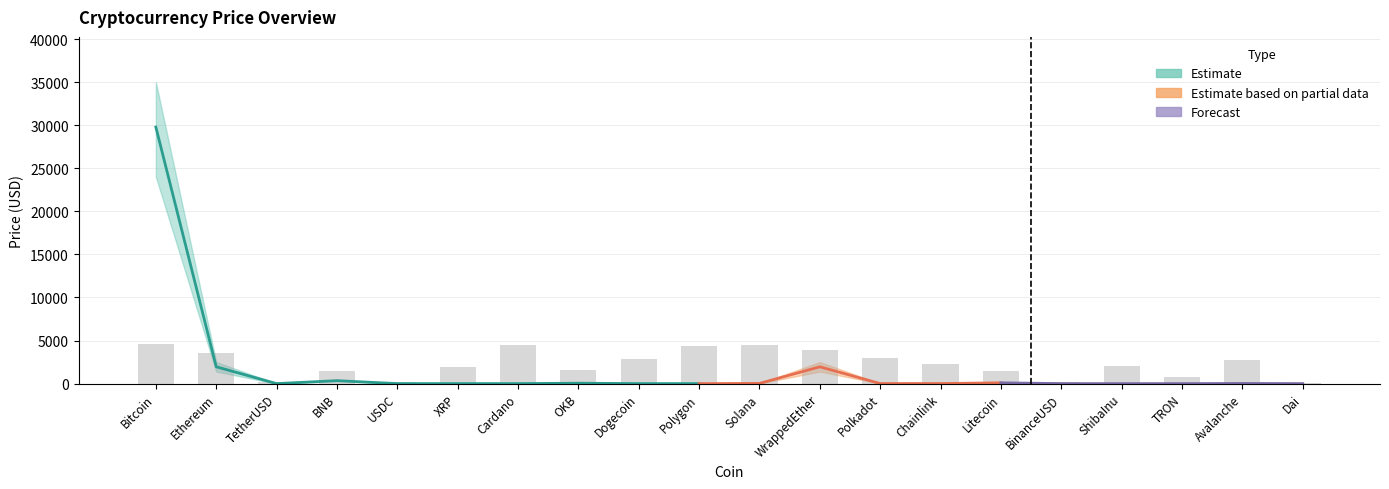

What is the change in value from BinanceUSD to TRON?

+678.0